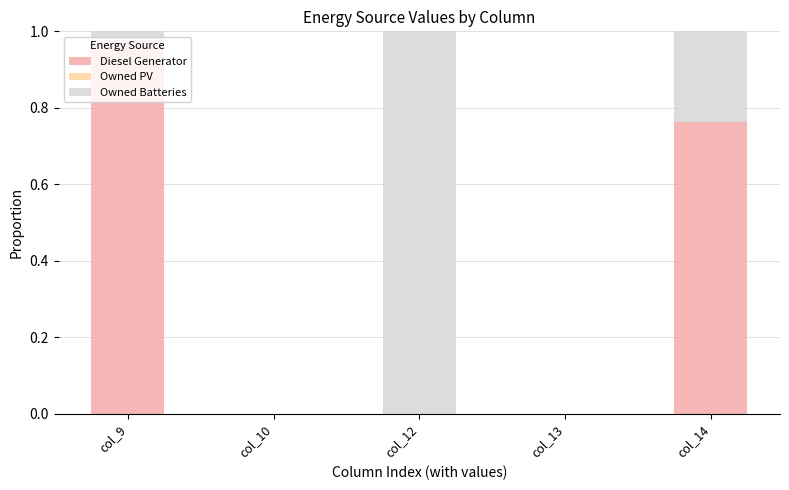

The Diesel Generator series shows 0.0 at col_13. True or false?

True